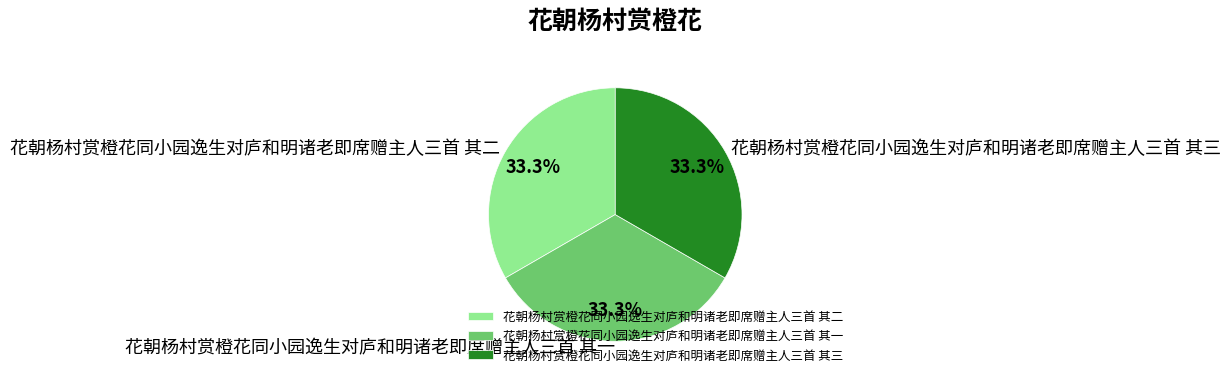

What is the ratio of the value at 花朝杨村赏橙花同小园逸生对庐和明诸老即席赠主人三首 其三 to the value at 花朝杨村赏橙花同小园逸生对庐和明诸老即席赠主人三首 其一?

1.0